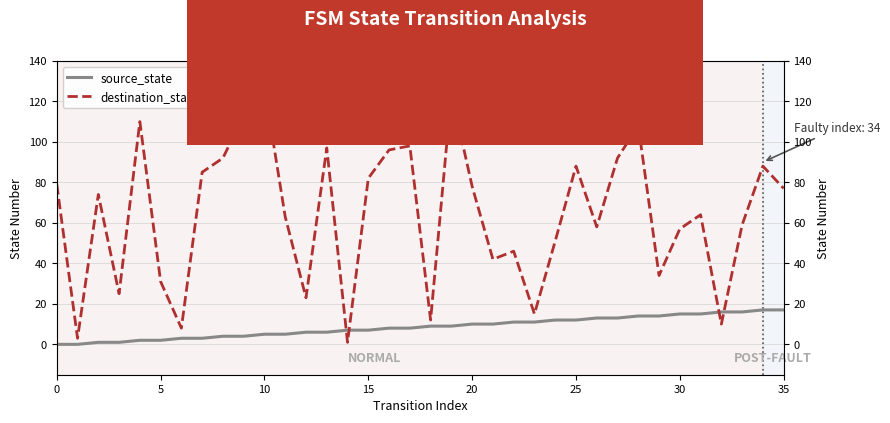

What is the sum of all destination_state values?

2310